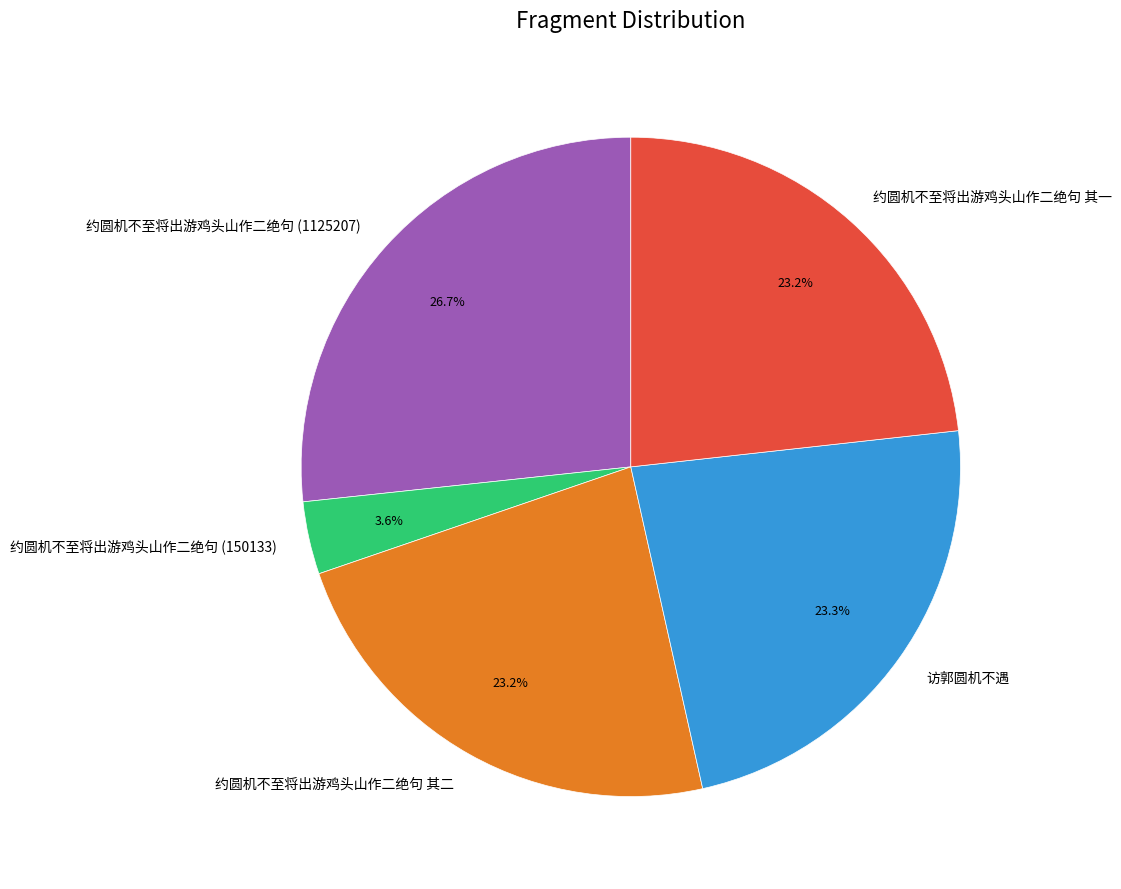

Which category has the biggest portion of the pie?

约圆机不至将出游鸡头山作二绝句 (1125207)